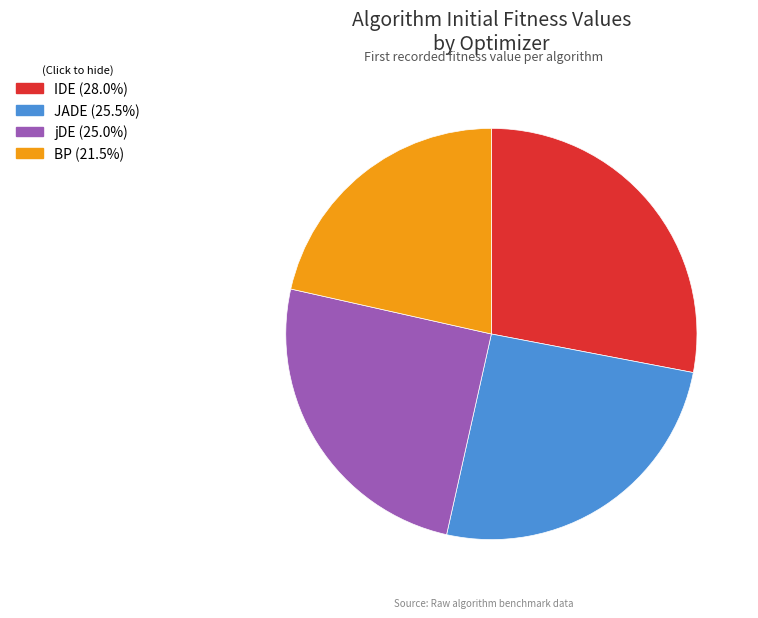

Which category has the smallest portion of the pie?

BP